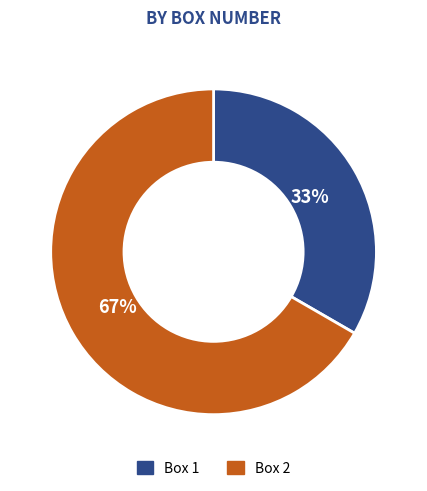

To the nearest percent, what portion does Box 2 represent?

67%